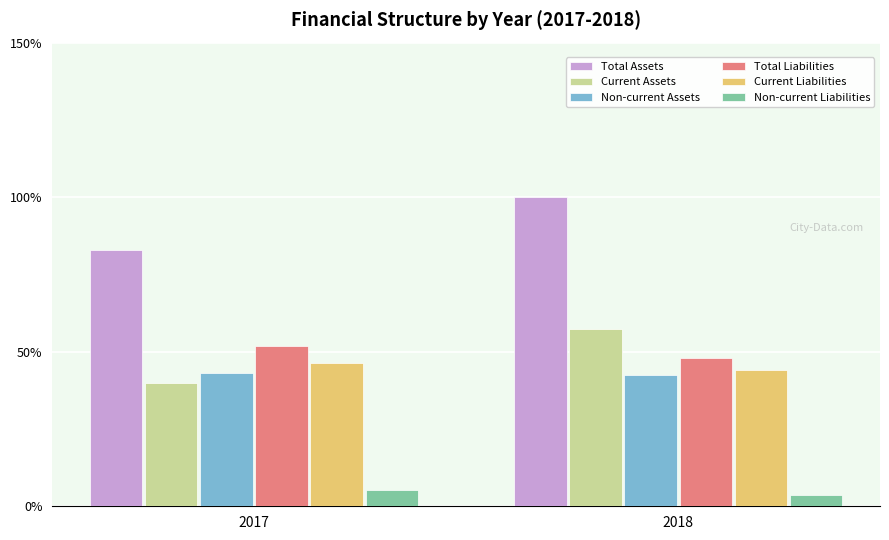

Rank the categories by Current Assets value from highest to lowest.

2018, 2017